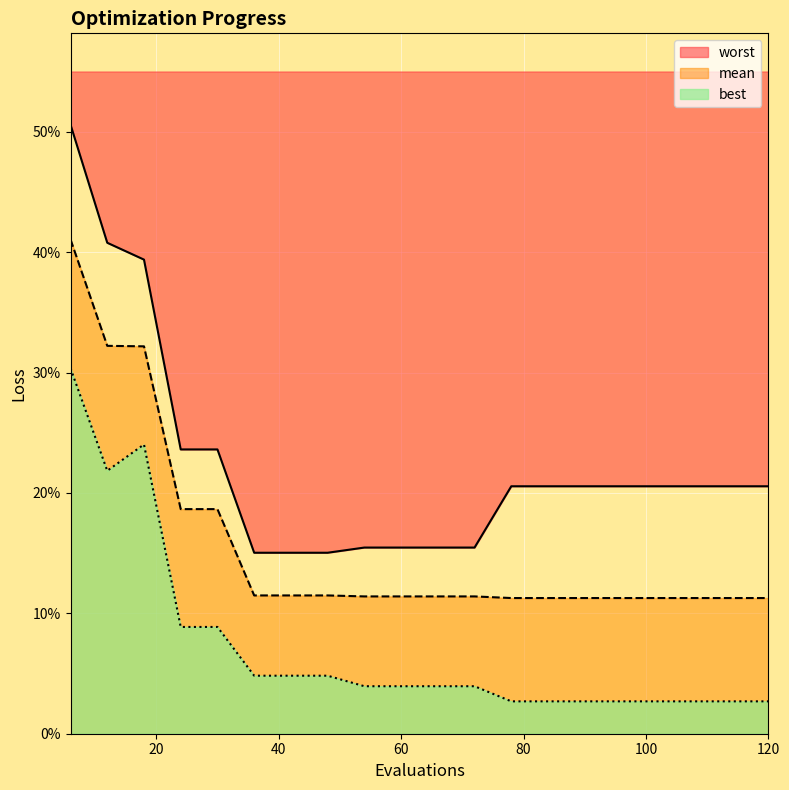

What is the sum of all mean values?

3.1